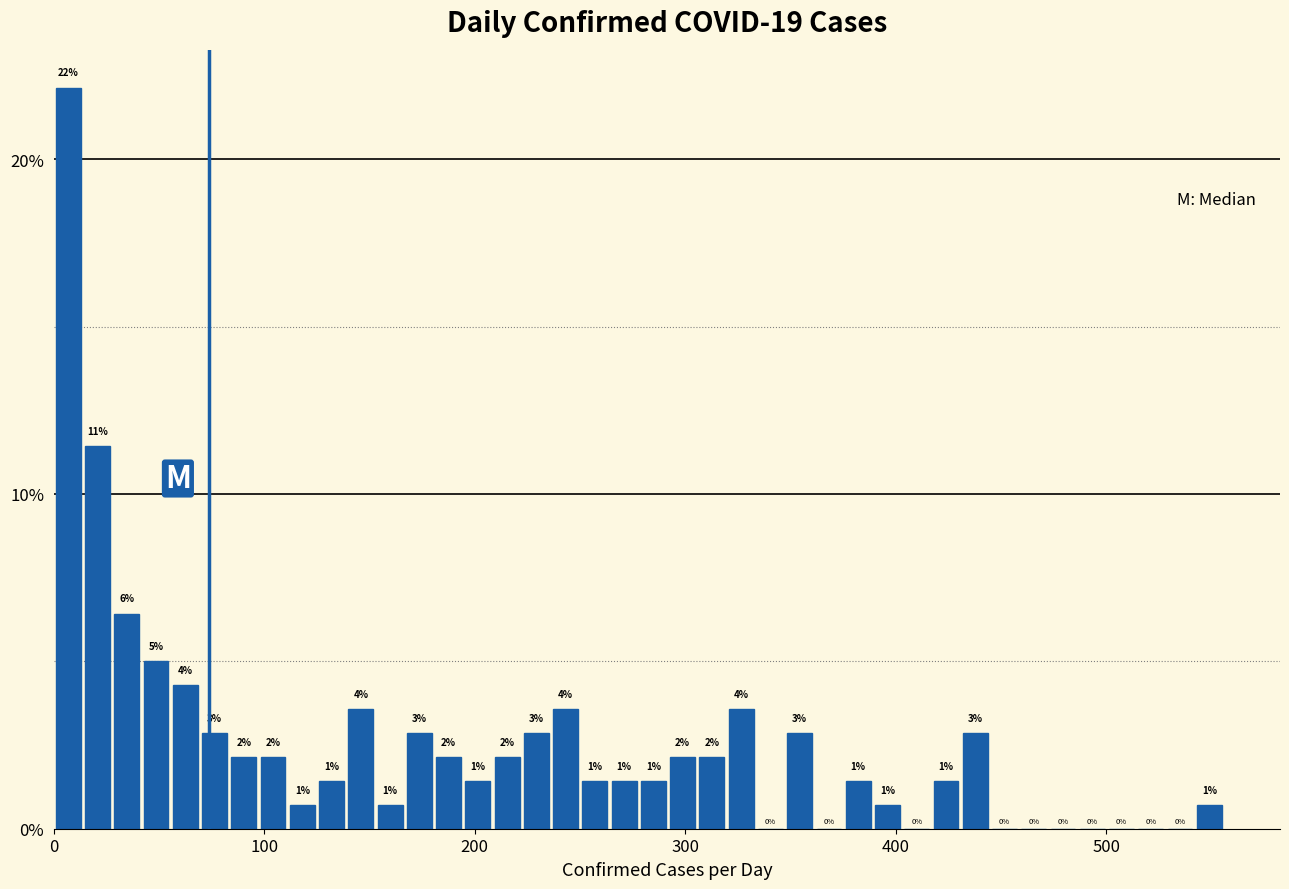

Around what value on the x-axis is the tallest bar? Give the approximate position of its centre, as read against the axis.

10